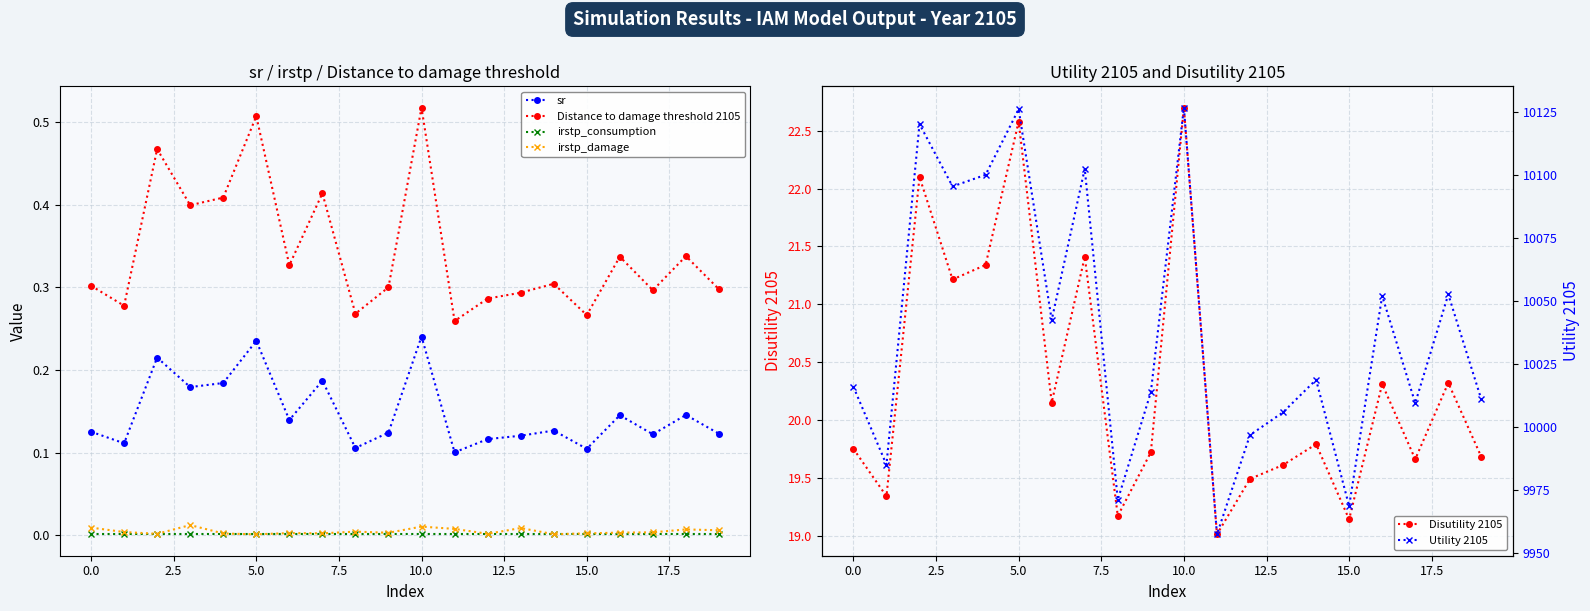

Which series has the largest range (max minus min)?

Utility 2105